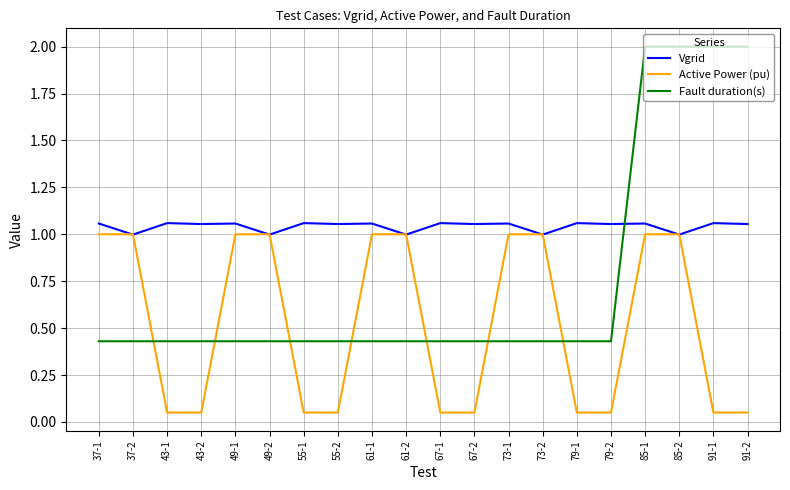

Which series has the largest range (max minus min)?

Fault duration(s)